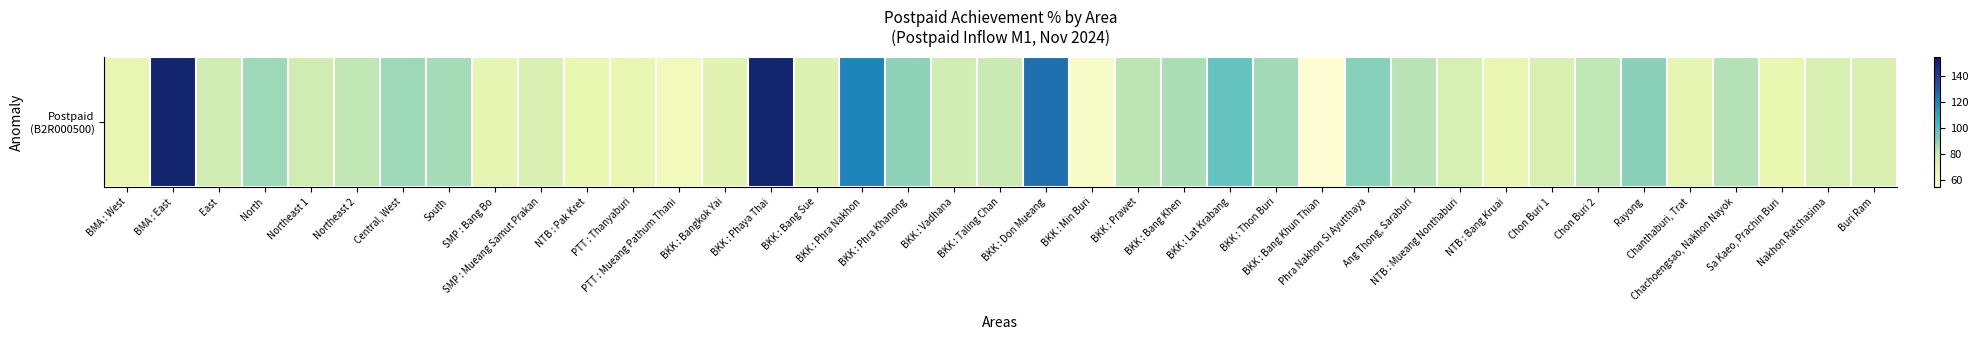

Rank the categories by value from highest to lowest.

BMA : East, BKK : Phaya Thai, BKK : Don Mueang, BKK : Phra Nakhon, BKK : Lat Krabang, Phra Nakhon Si Ayutthaya, Rayong, BKK : Phra Khanong, Central, West, North, BKK : Thon Buri, South, BKK : Bang Khen, Chachoengsao, Nakhon Nayok, Ang Thong, Saraburi, BKK : Prawet, Northeast 2, Chon Buri 2, BKK : Taling Chan, Northeast 1, East, BKK : Vadhana, NTB : Mueang Nonthaburi, Nakhon Ratchasima, SMP : Mueang Samut Prakan, Buri Ram, Chon Buri 1, BKK : Bang Sue, BKK : Bangkok Yai, SMP : Bang Bo, Chanthaburi, Trat, BMA : West, NTB : Bang Kruai, PTT : Thanyaburi, NTB : Pak Kret, Sa Kaeo, Prachin Buri, PTT : Mueang Pathum Thani, BKK : Min Buri, BKK : Bang Khun Thian